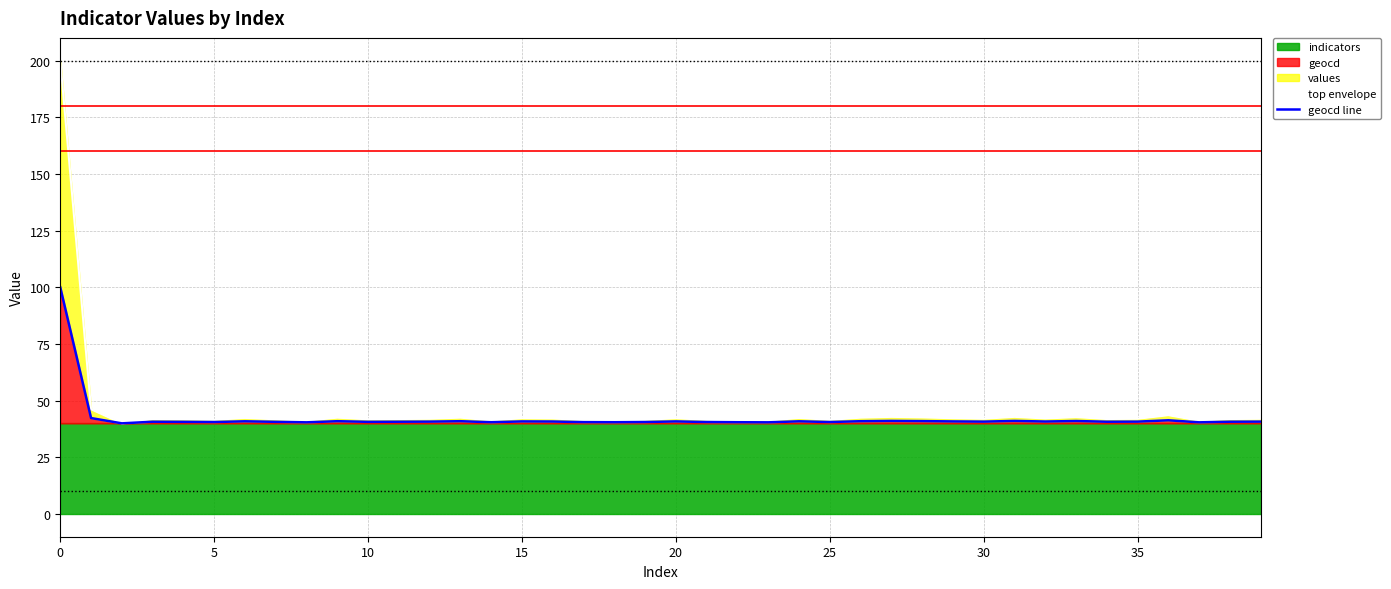

True or false: geocd line and top envelope cross at least once.

False